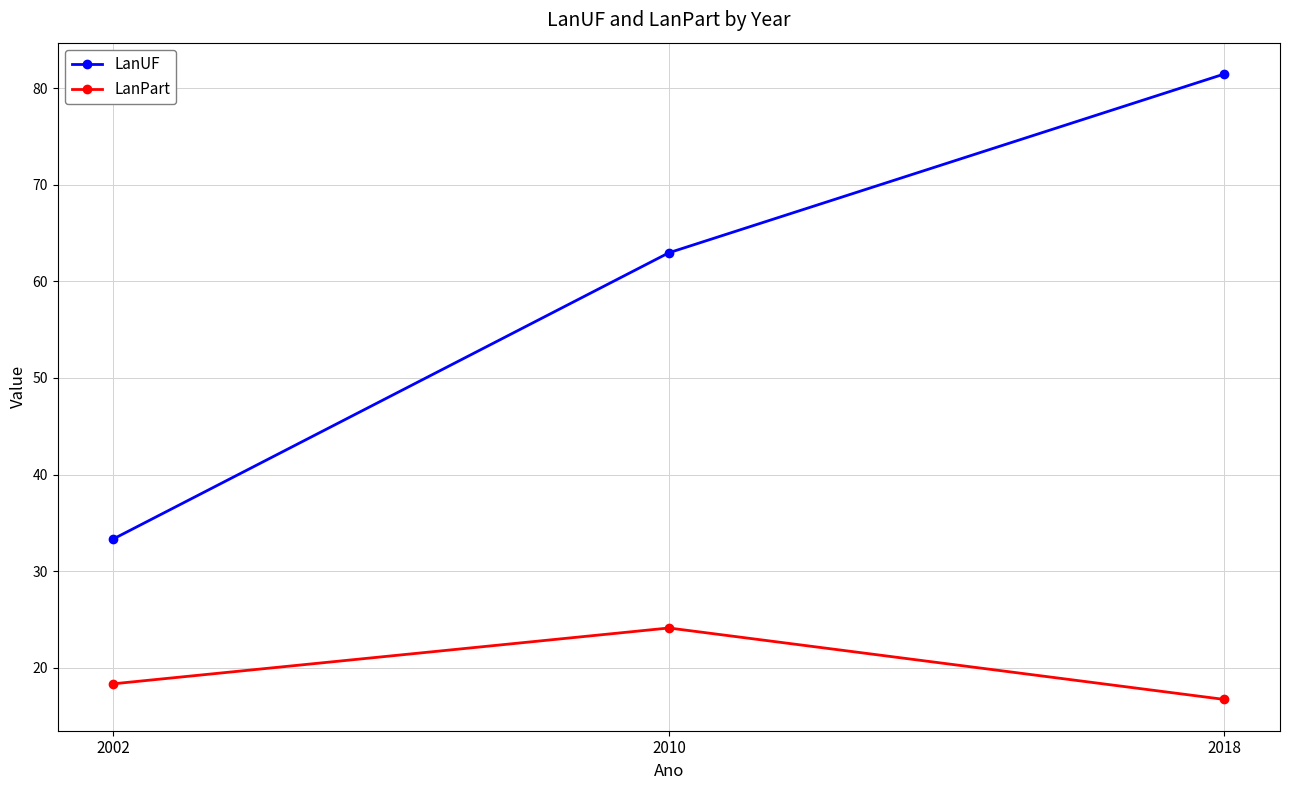

How many values in the LanPart series exceed 18?

2